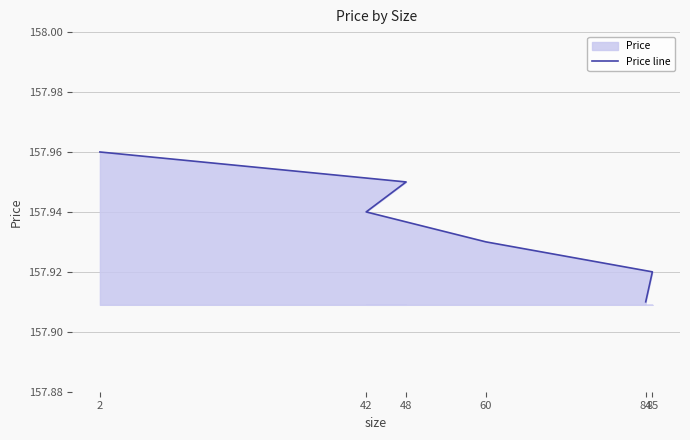

True or false: the data shows 79.8 at 85.

False